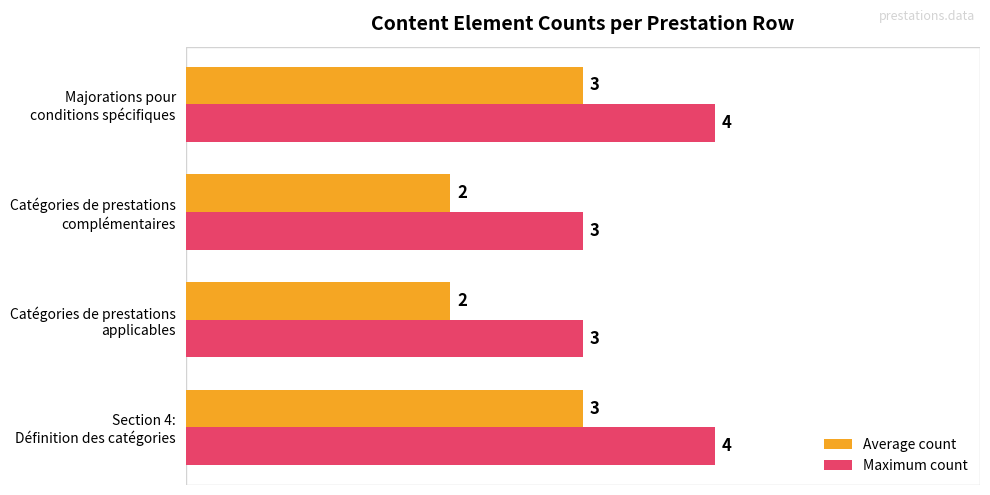

What is the average value of the Maximum count series?

4